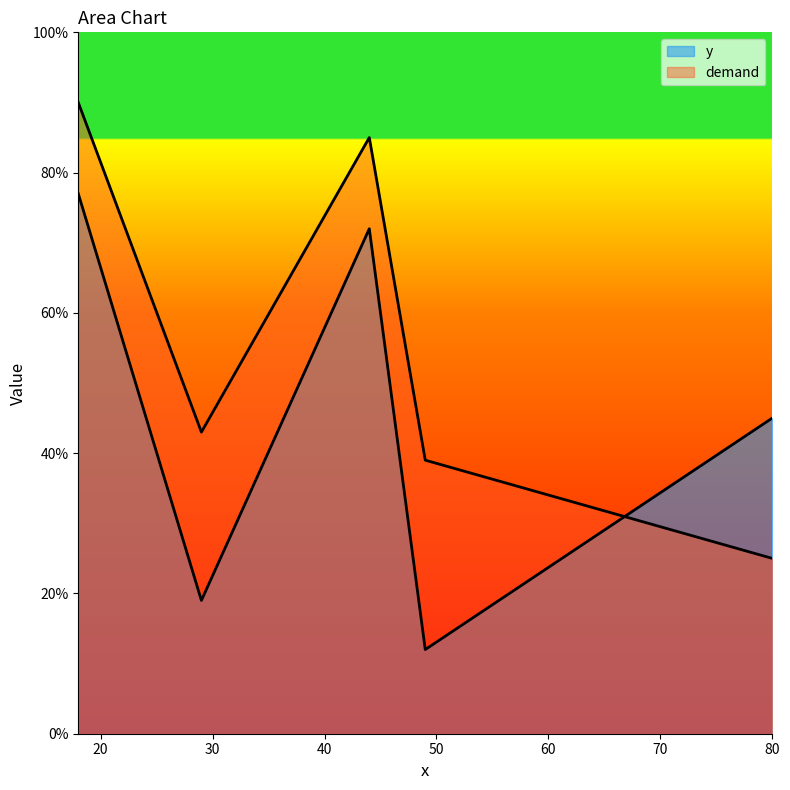

The demand series shows 43 at 29. True or false?

True